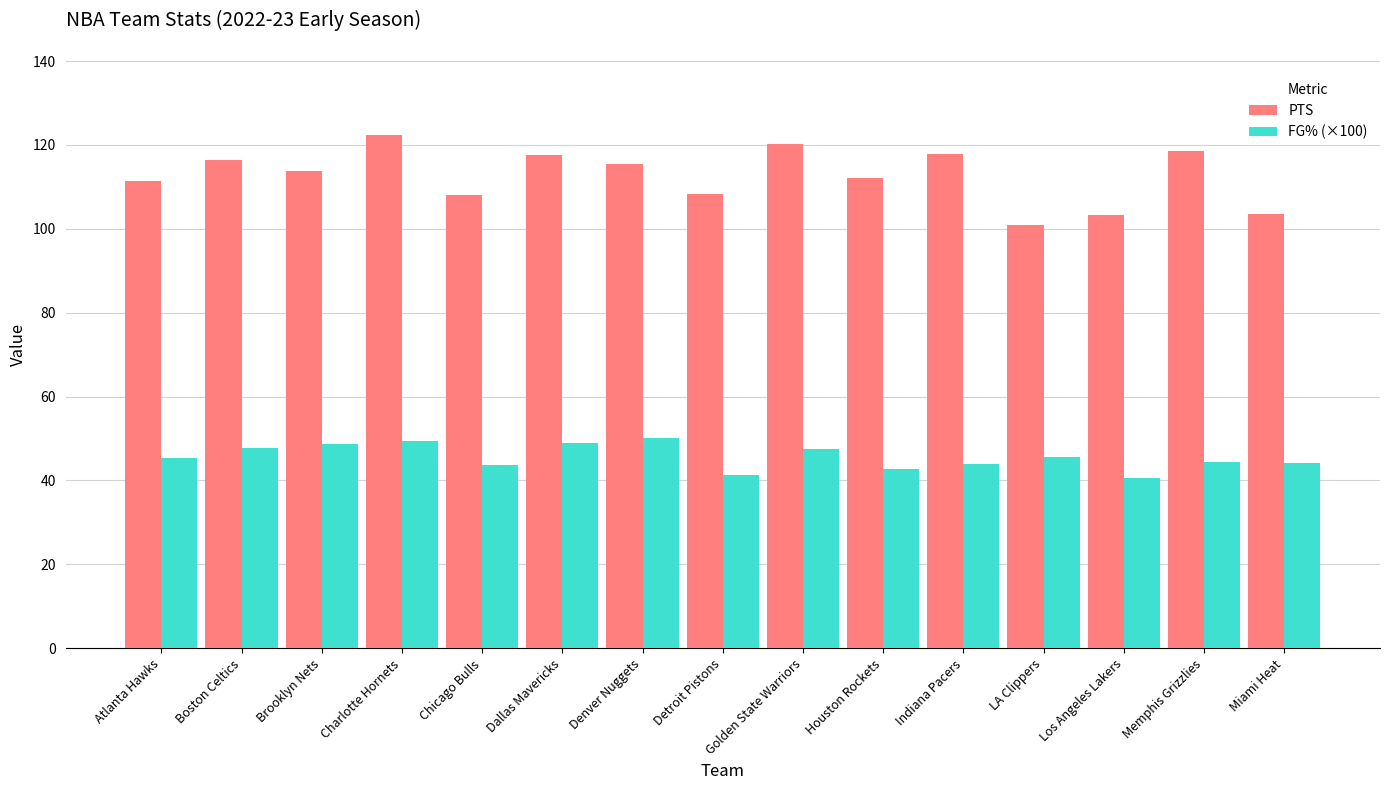

Where does the FG% (×100) series first go above 45?

Atlanta Hawks